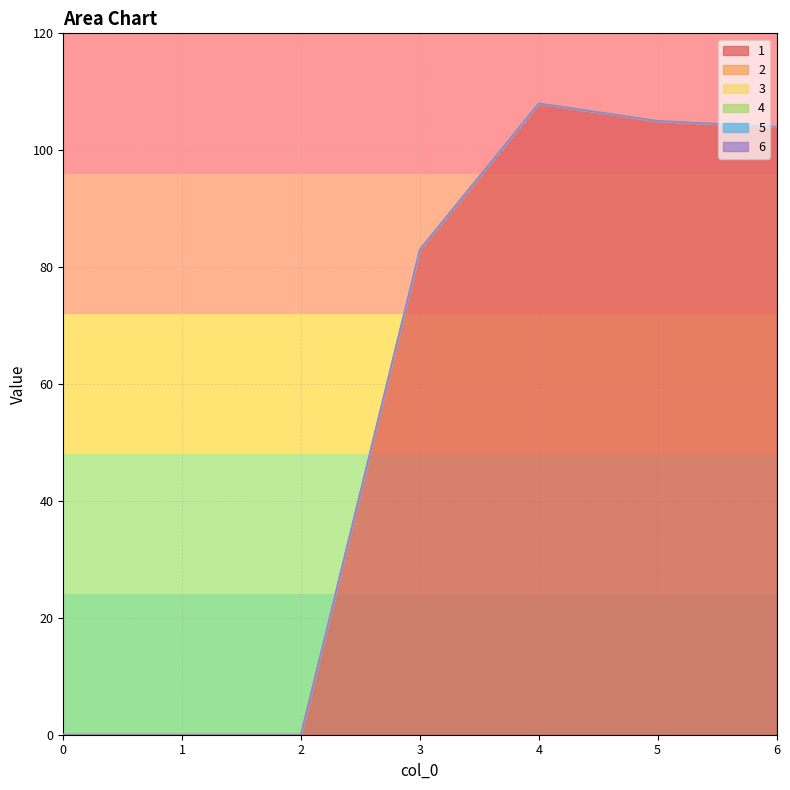

True or false: 5 has a value of 0 at 2.

True